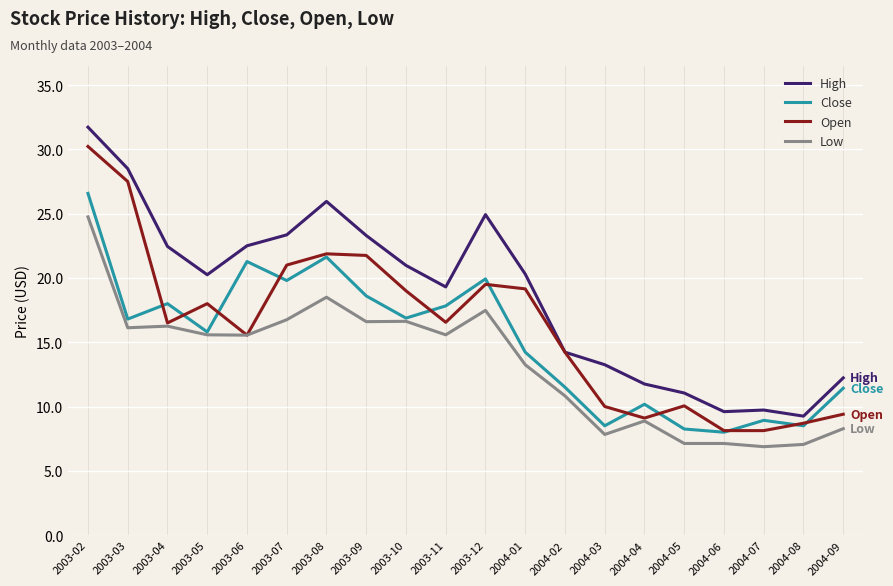

What position from the left is 2004-06?

17